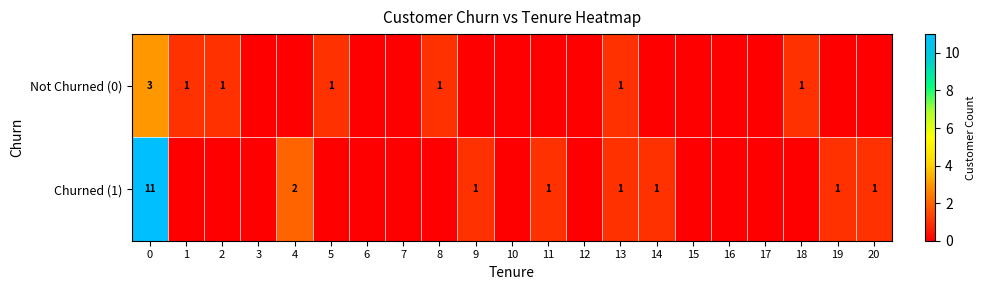

Count the number of data series in this chart.

2